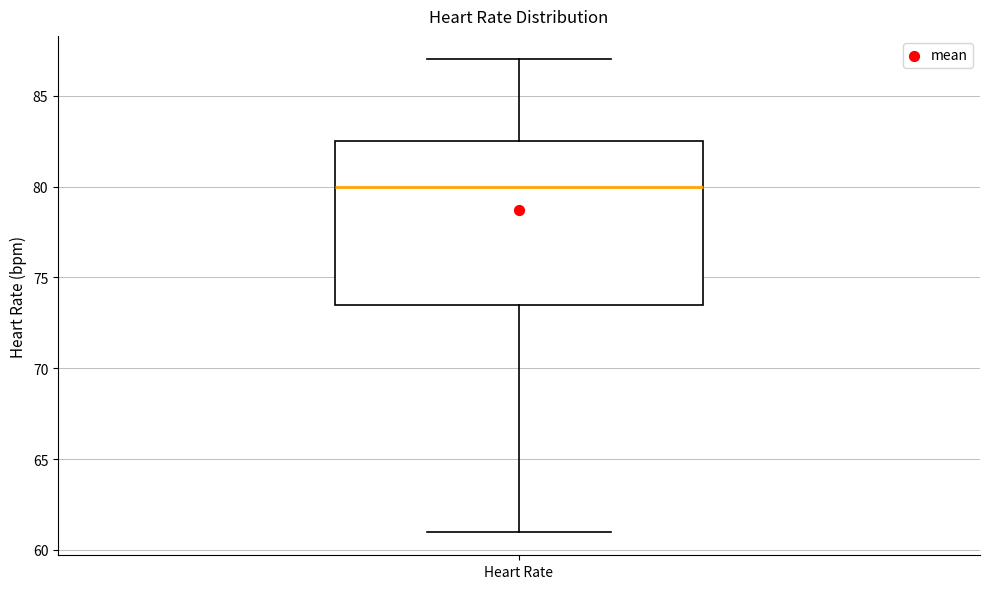

Read this box plot against the y-axis: the position of the median line, the range covered by the box, and the ends of both whiskers. The values are not printed on the chart, so give them approximately, as read against the axis.

median 80.0, box 73.5 to 82.5, whiskers 61.0 to 87.0